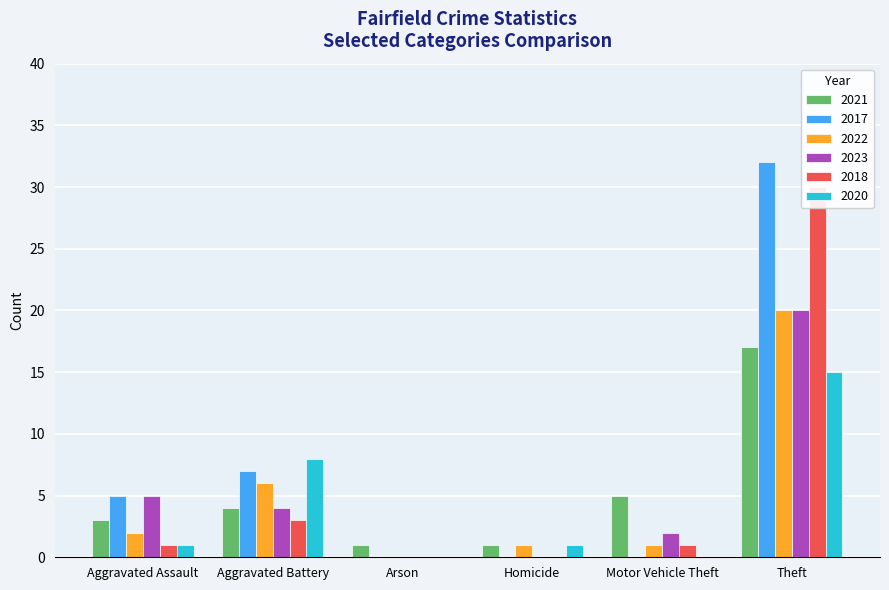

The value of 2020 at Theft is 15. True or false?

True